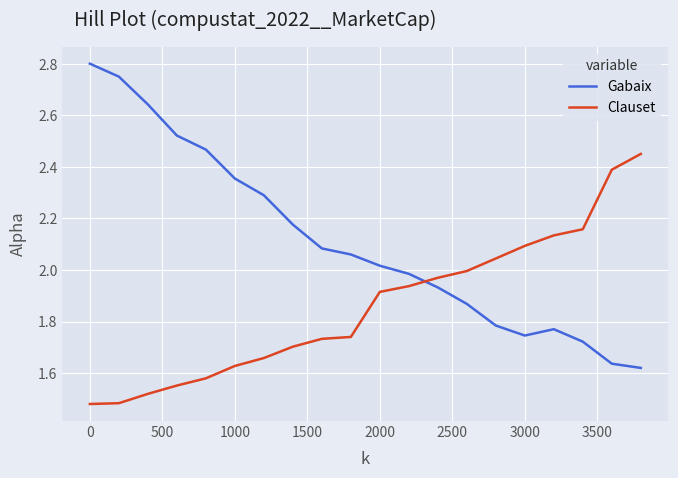

What is the difference between the maximum and minimum values in the Gabaix series?

1.2